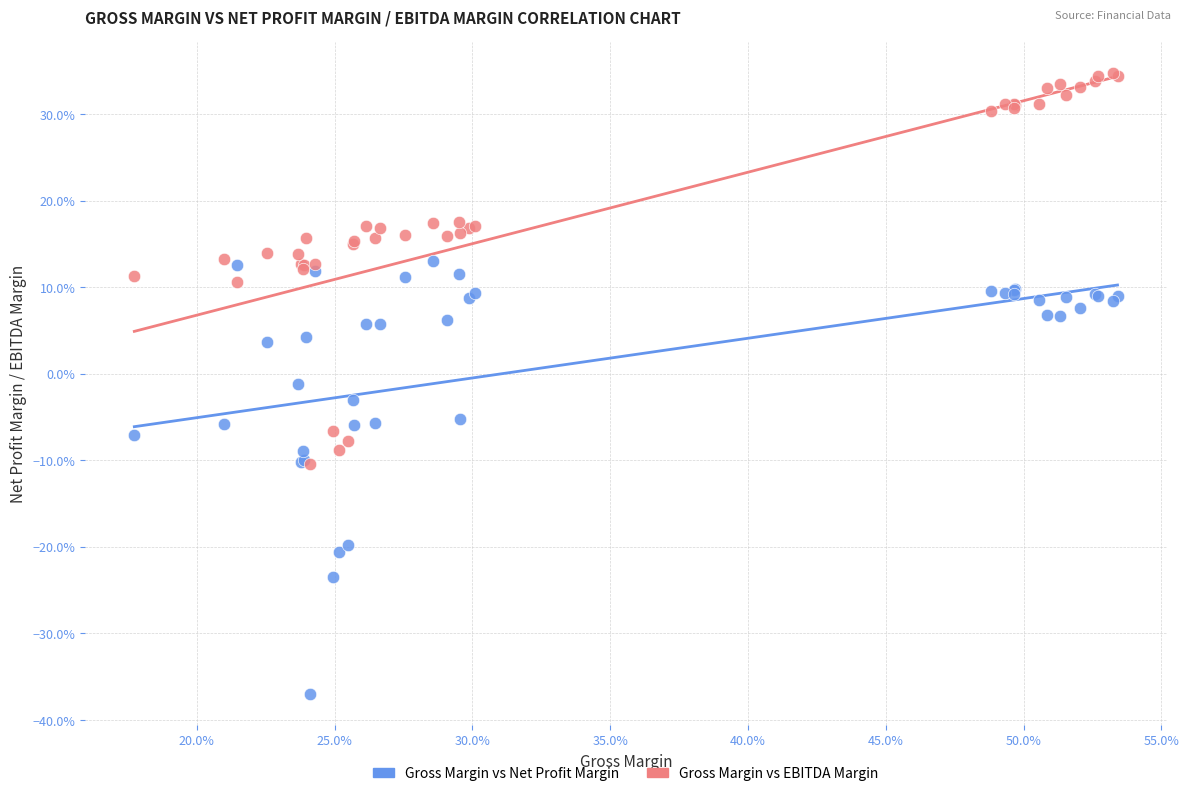

What are all the series names shown in the legend?

Gross Margin vs Net Profit Margin, Gross Margin vs EBITDA Margin